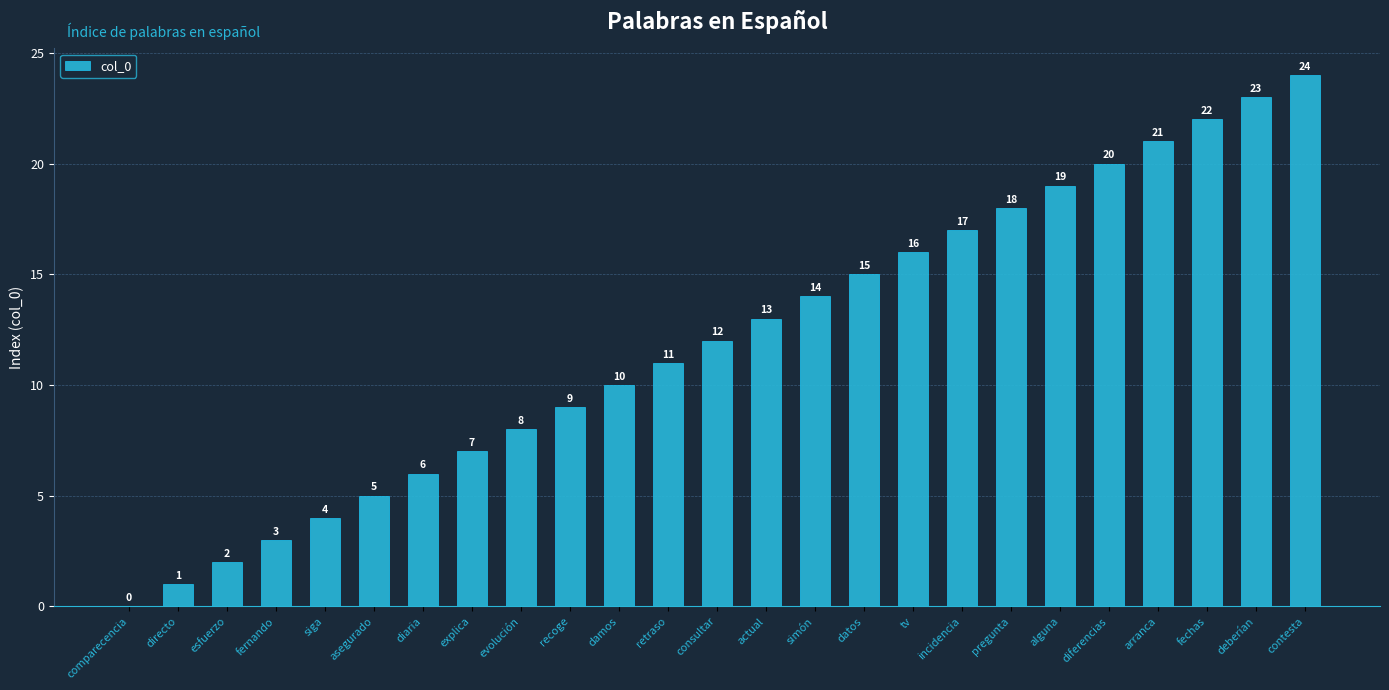

What is the change in value from arranca to contesta?

+3